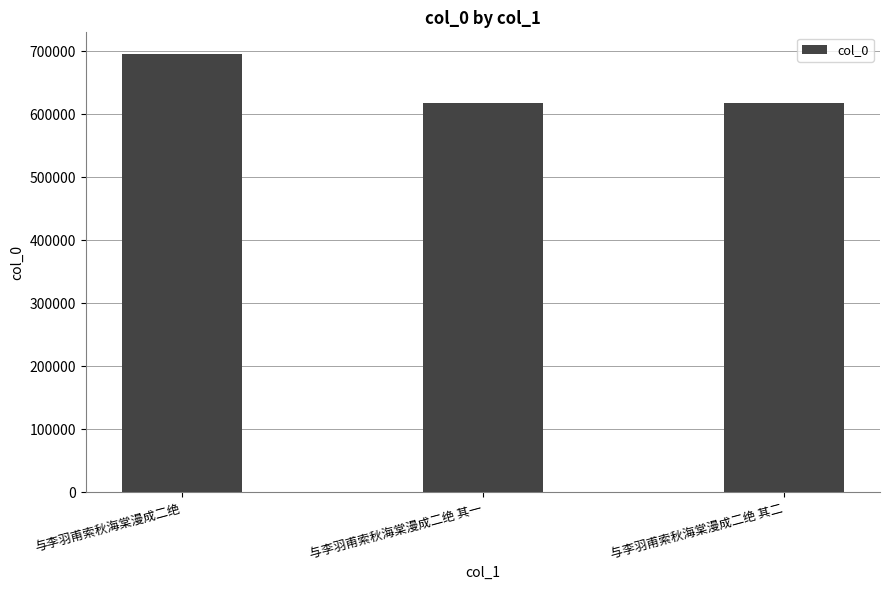

What is the difference between the values at 与李羽甫索秋海棠漫成二绝 其一 and 与李羽甫索秋海棠漫成二绝?

78063